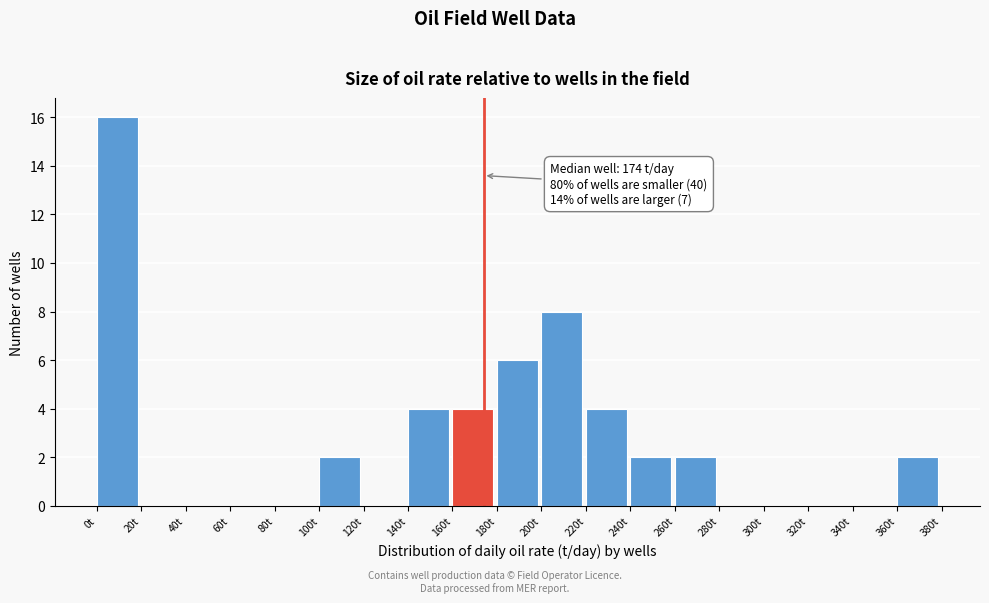

Which range on the x-axis has the tallest bar?

0 to 20